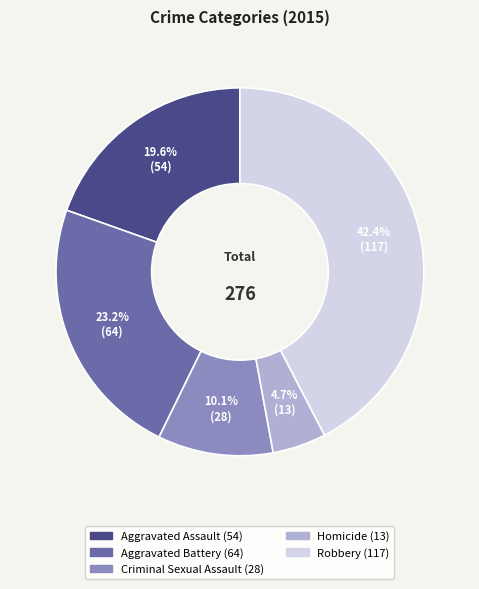

Does Robbery represent more than half of the total?

No